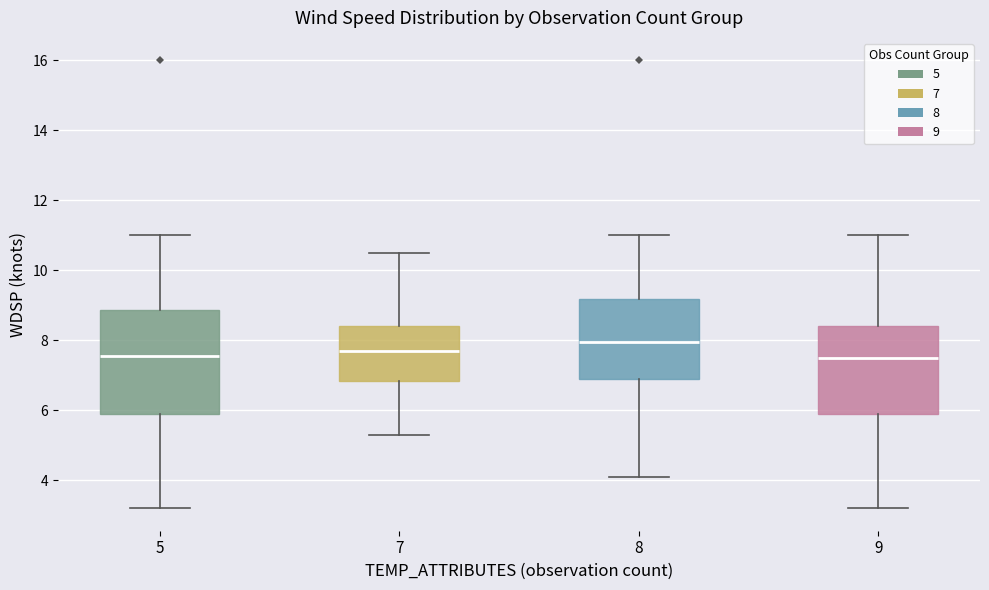

Reading left to right, read every box against the y-axis: the position of its median line, the range the box covers, and the ends of its whiskers. The values are not printed on the chart, so give them approximately, as read against the axis.

5: median 7.6, box 6.0 to 8.8, whiskers 3.2 to 11.0
7: median 7.8, box 6.8 to 8.4, whiskers 5.4 to 10.6
8: median 8.0, box 7.0 to 9.2, whiskers 4.2 to 11.0
9: median 7.6, box 6.0 to 8.4, whiskers 3.2 to 11.0